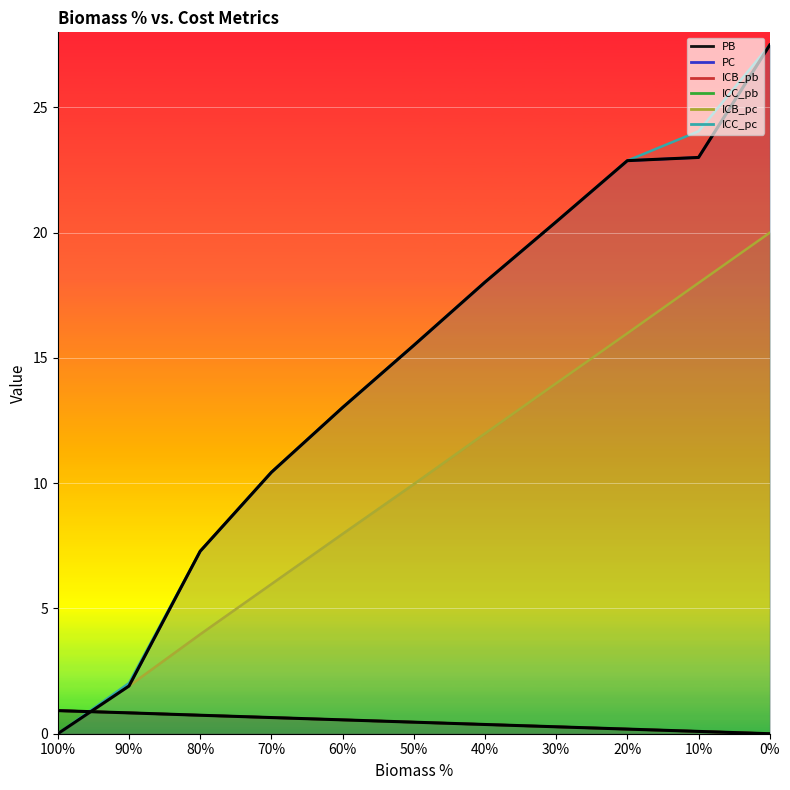

What are all the series names shown in the legend?

PB, PC, ICB_pb, ICC_pb, ICB_pc, ICC_pc